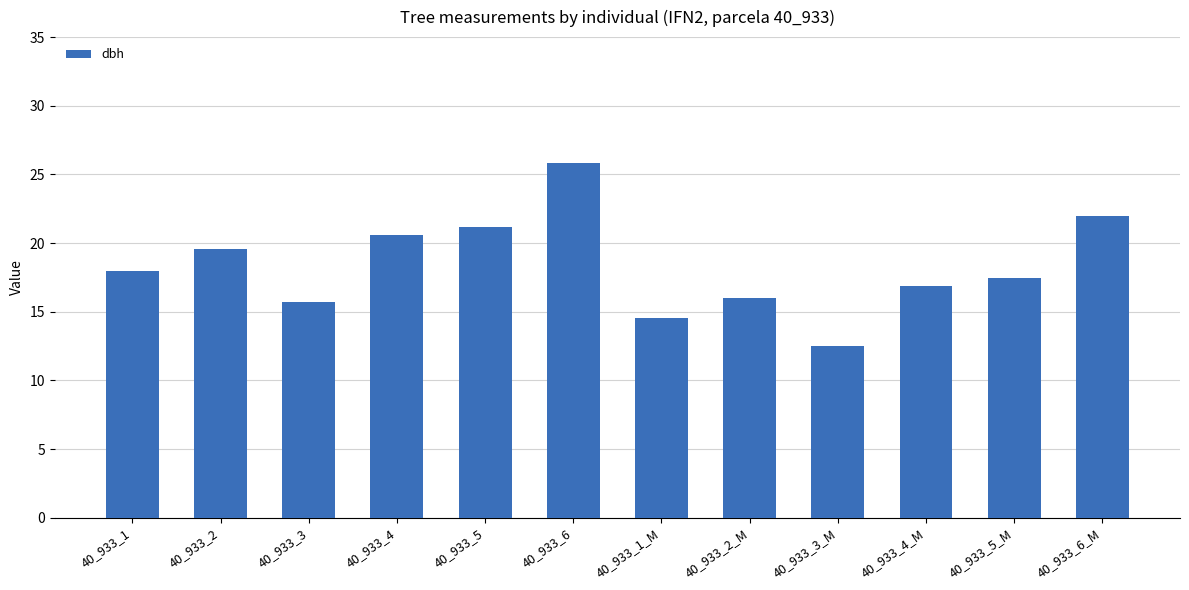

What is the difference between the values at 40_933_2_M and 40_933_4?

4.6